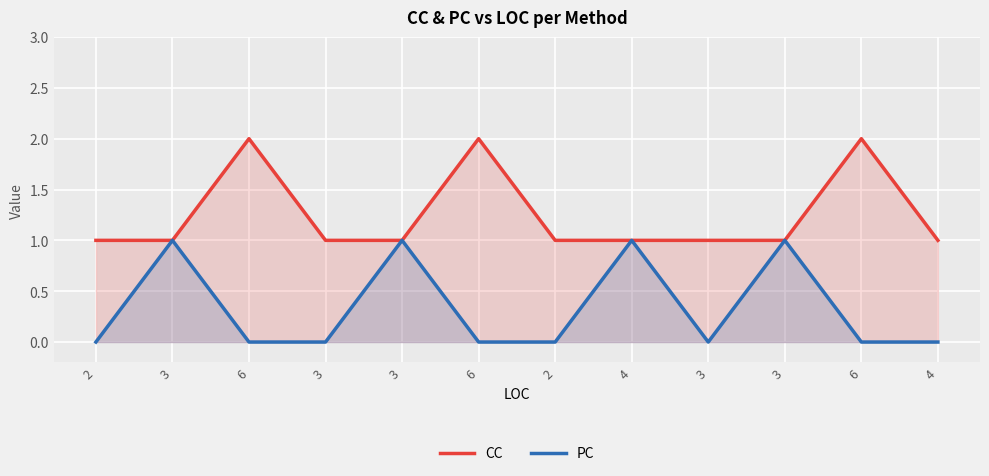

Reading left to right, extract all data points from this chart.

CC: 1	1	2	1	1	2	1	1	1	1	2	1
PC: 0	1	0	0	1	0	0	1	0	1	0	0